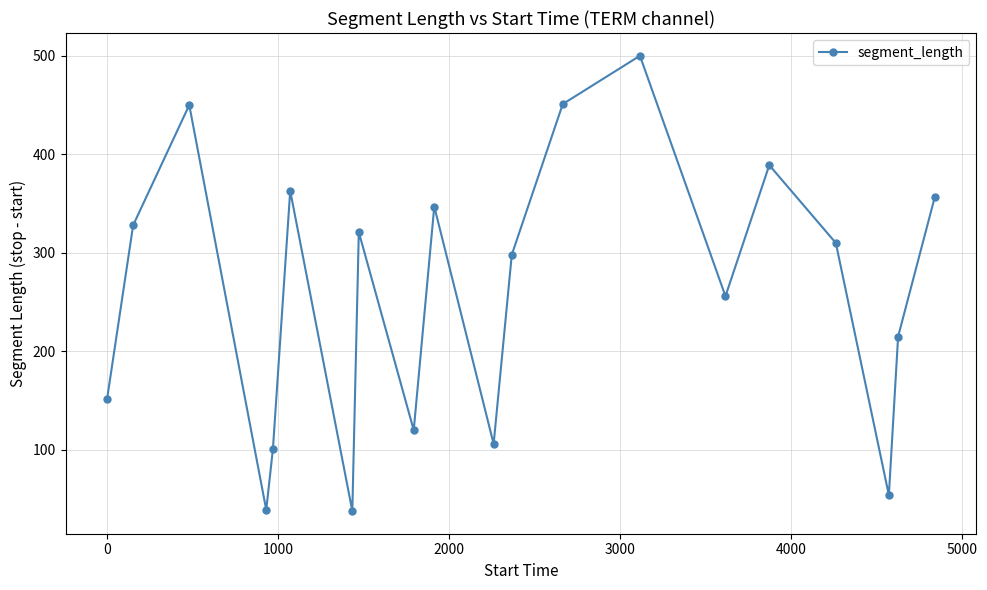

How many points are lower than both their immediate neighbors (excluding endpoints)?

6